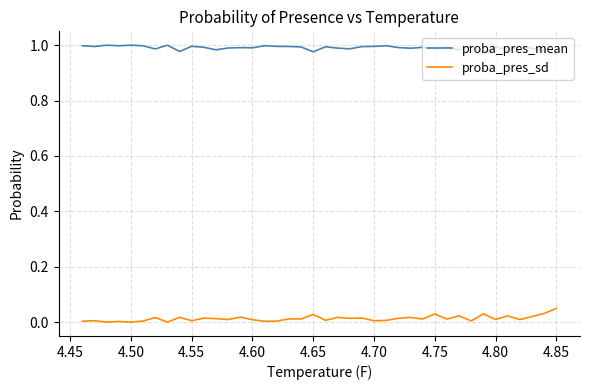

Rank the series by their maximum value, from highest to lowest.

proba_pres_mean, proba_pres_sd